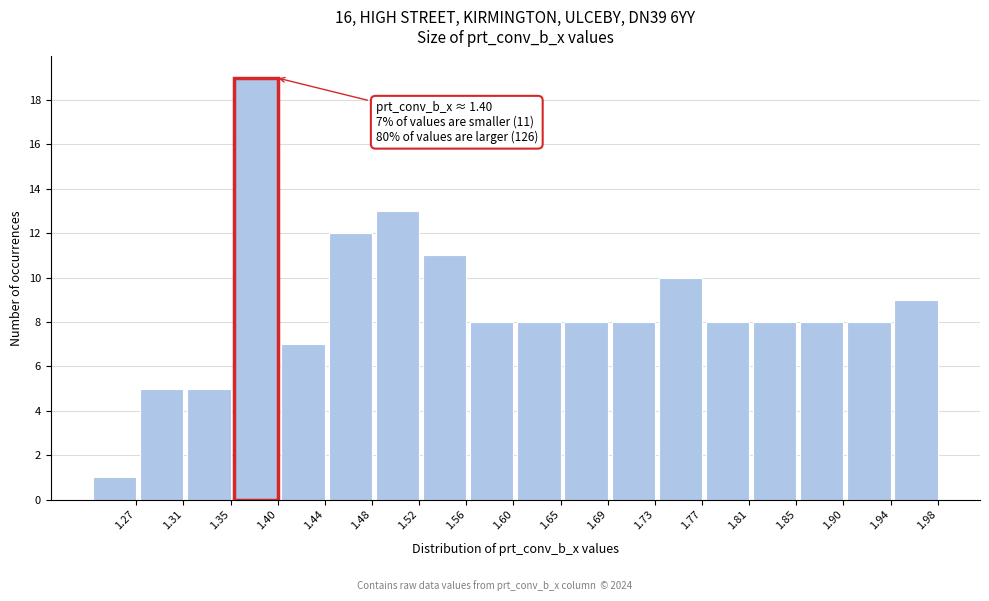

Reading left to right, transcribe all the data shown in this chart.

1.27=1	1.31=5	1.35=5	1.40=19	1.44=7	1.48=12	1.52=13	1.56=11	1.60=8	1.65=8	1.69=8	1.73=8	1.77=10	1.81=8	1.85=8	1.90=8	1.94=8	1.98=9